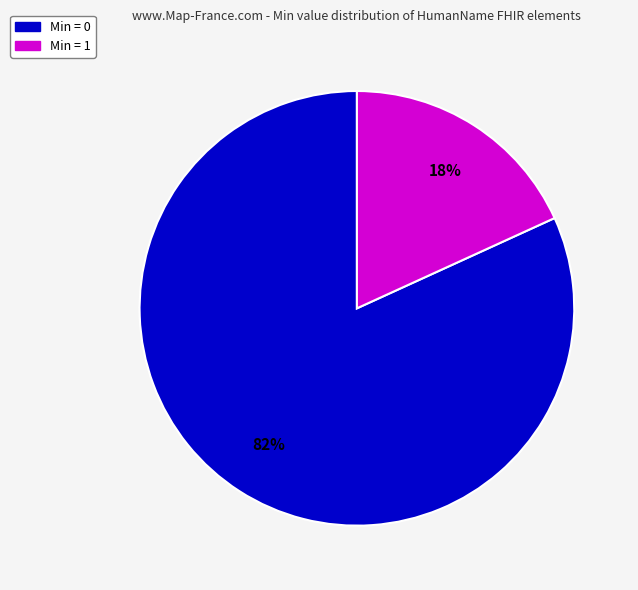

Is there any slice that represents more than half of the pie?

Yes